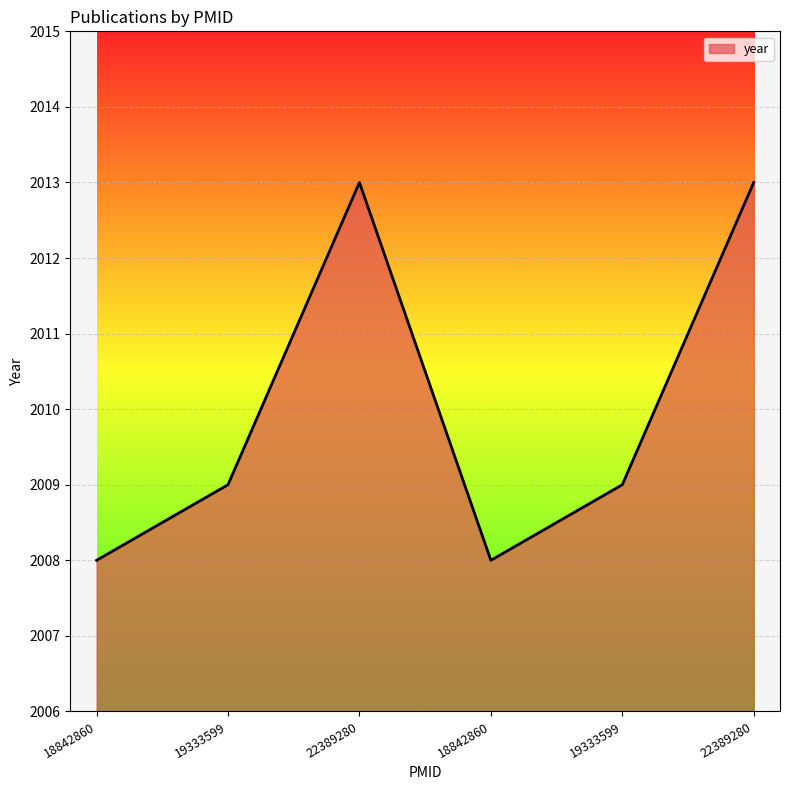

Does the chart display data point markers on the line(s)?

No